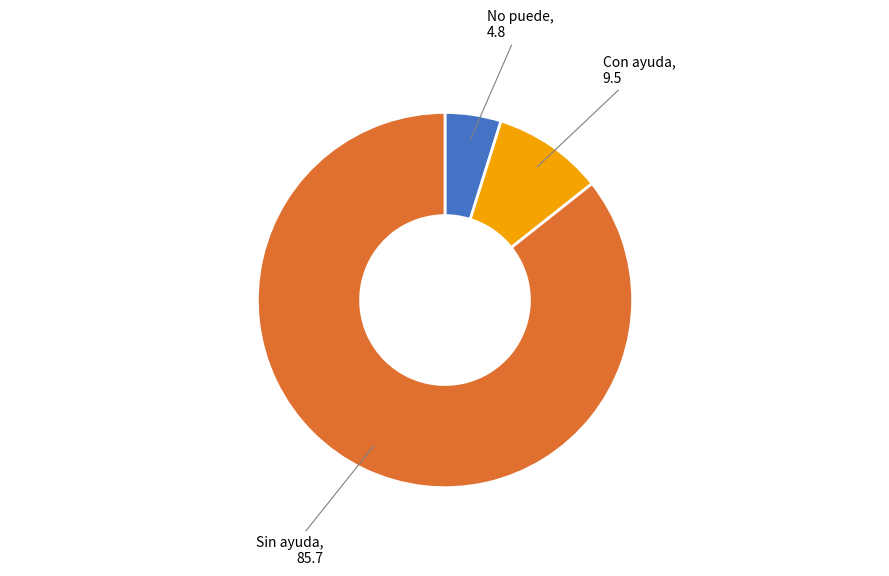

Is there a majority slice in this chart?

Yes